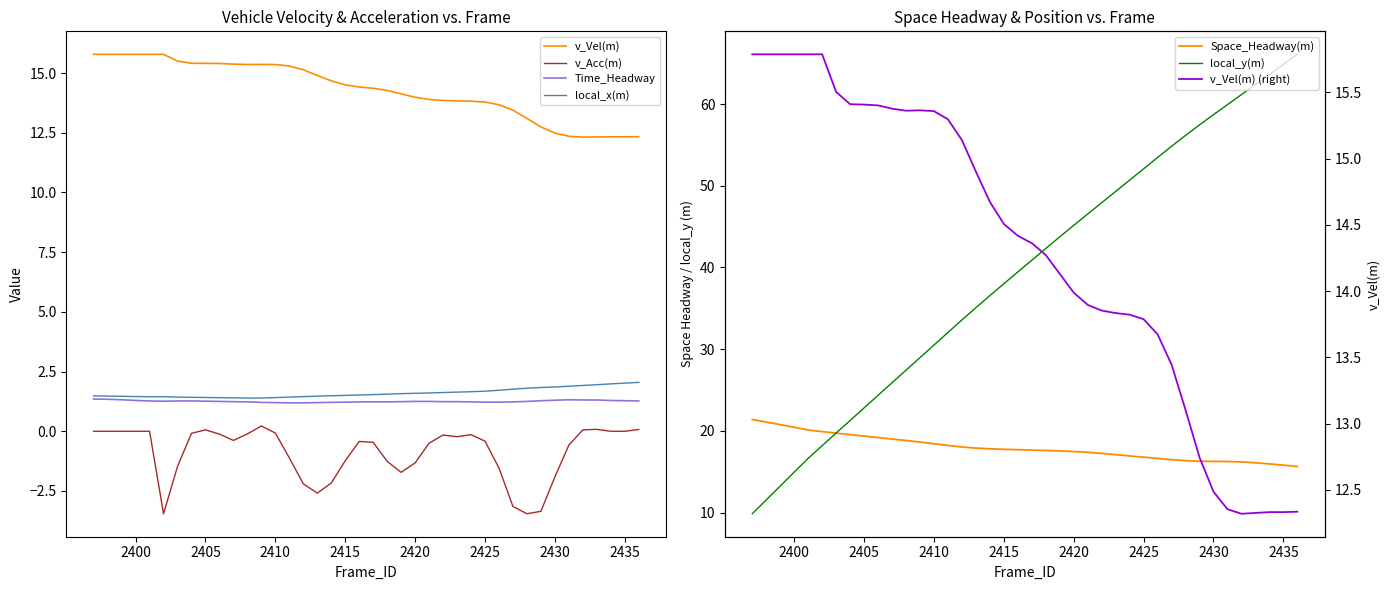

True or false: v_Acc(m) and Time_Headway cross at least once.

False